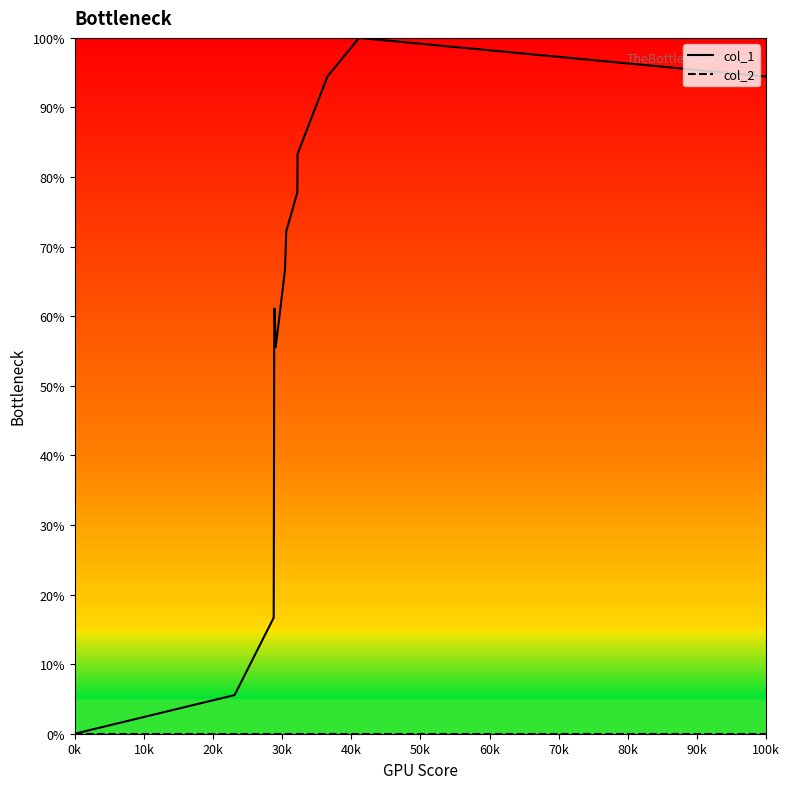

Which series has the largest total across all categories?

col_1